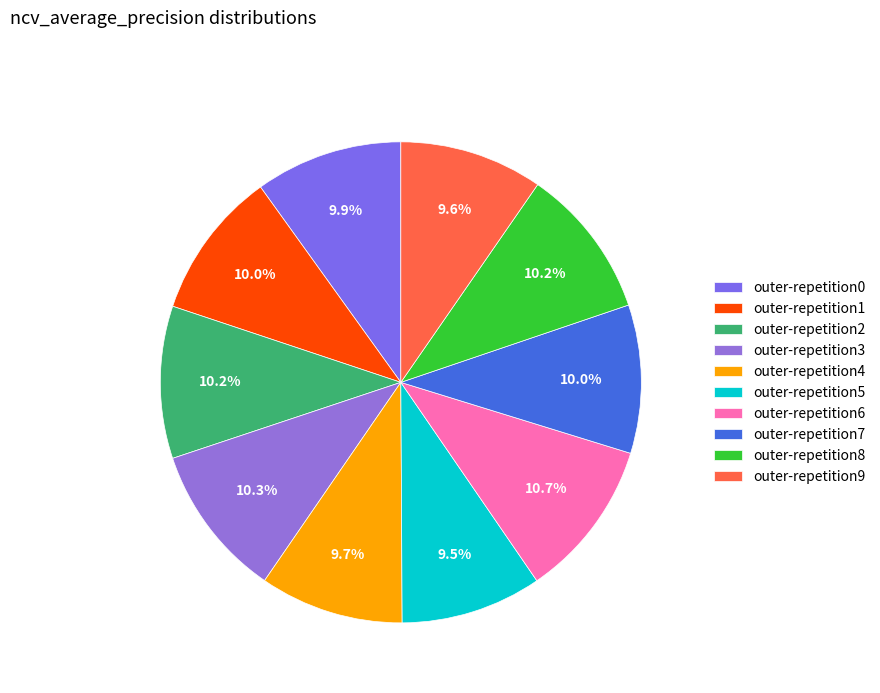

What is the largest slice in the pie chart?

outer-repetition6